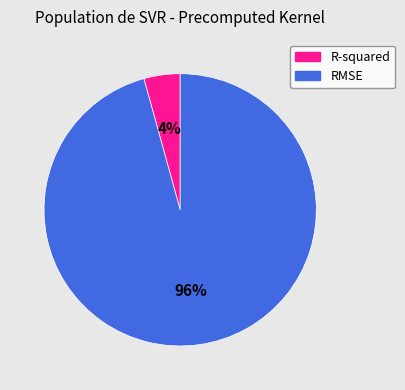

Which slice is the smallest?

R-squared